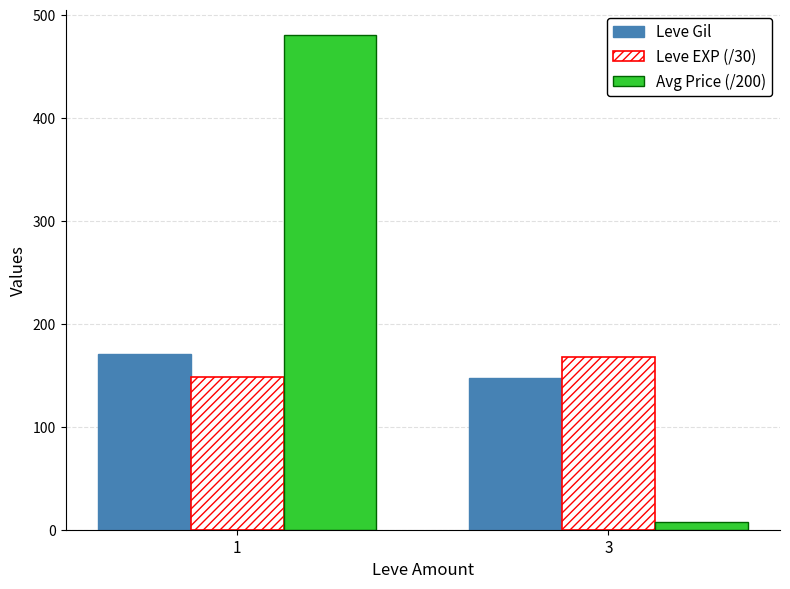

At which label does Avg Price (/200) first exceed 480?

1